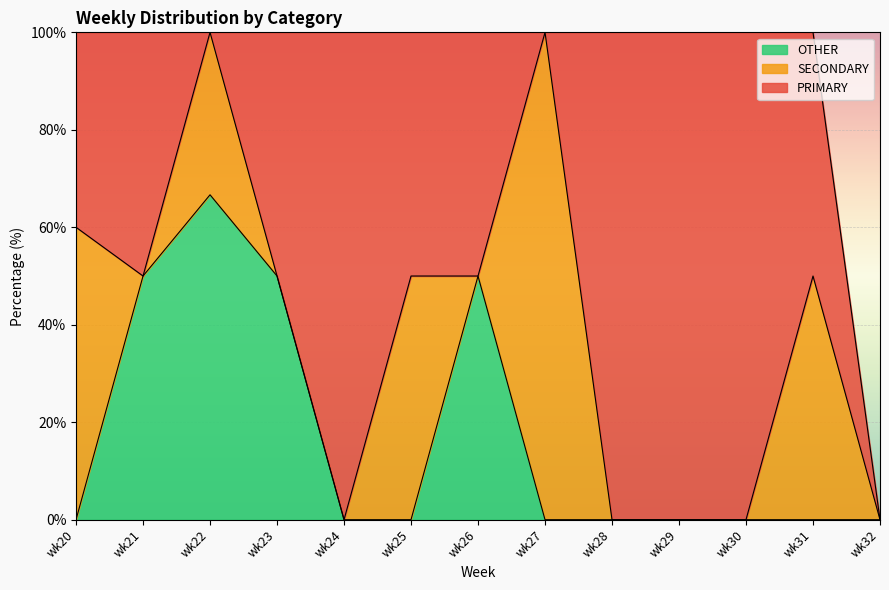

Is it true that PRIMARY equals 23.1 at wk20?

False